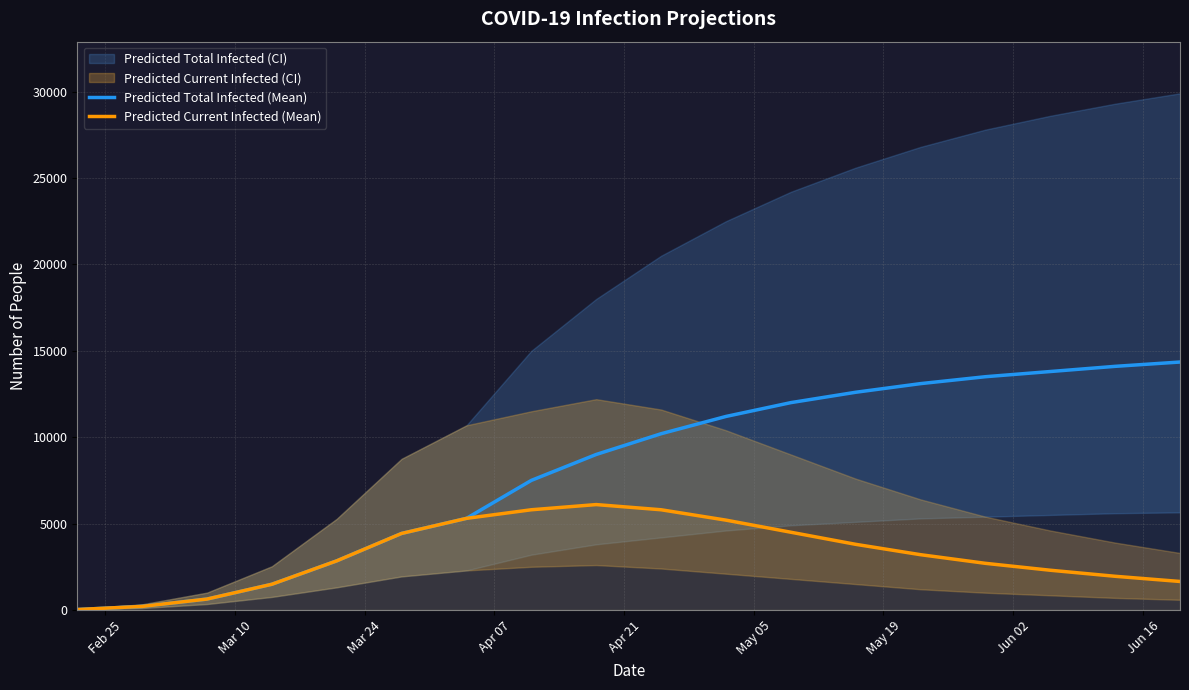

What is the highest value of the Predicted Current Infected (Mean) series?

6100